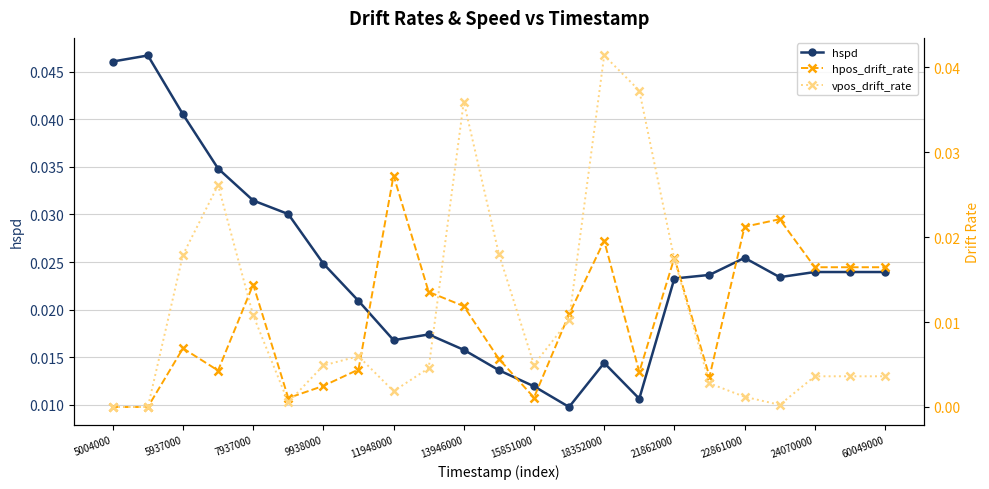

Count the hspd values in the range 0 to 1.

23